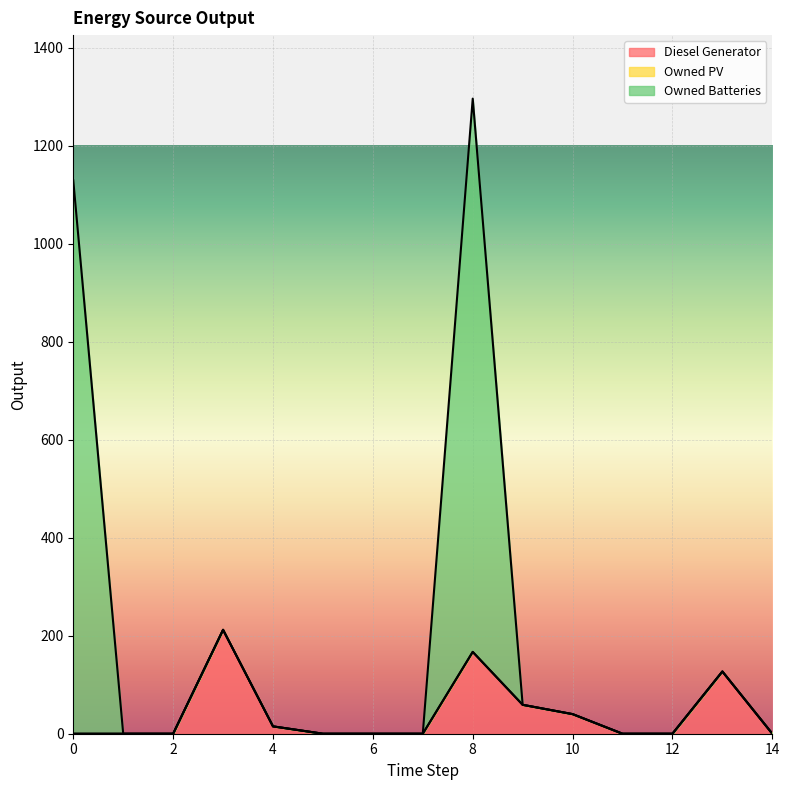

What is the highest value of the Diesel Generator series?

212